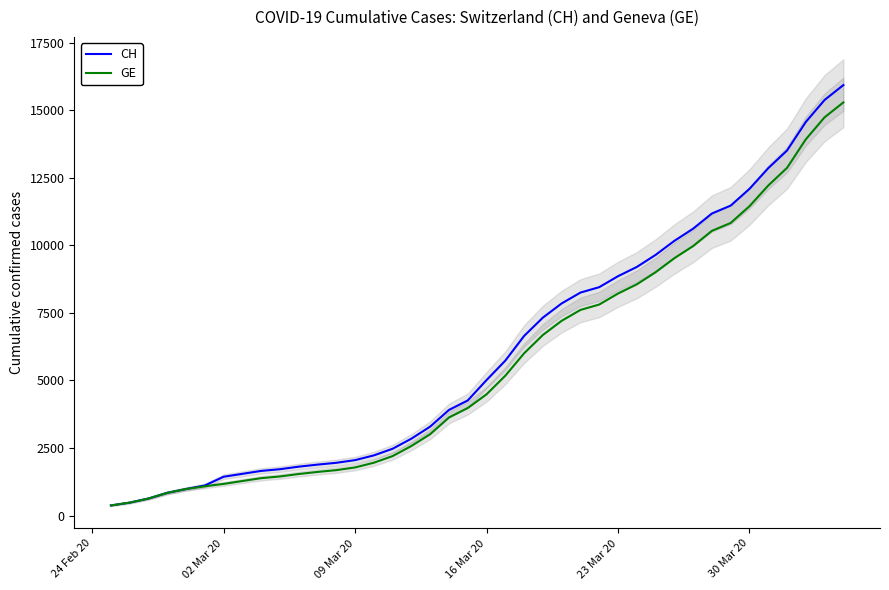

How many values in the CH series are below 5012?

20